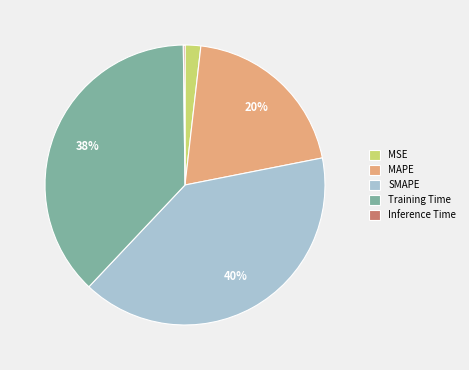

What percentage is the MAPE slice, to the nearest percent?

20%